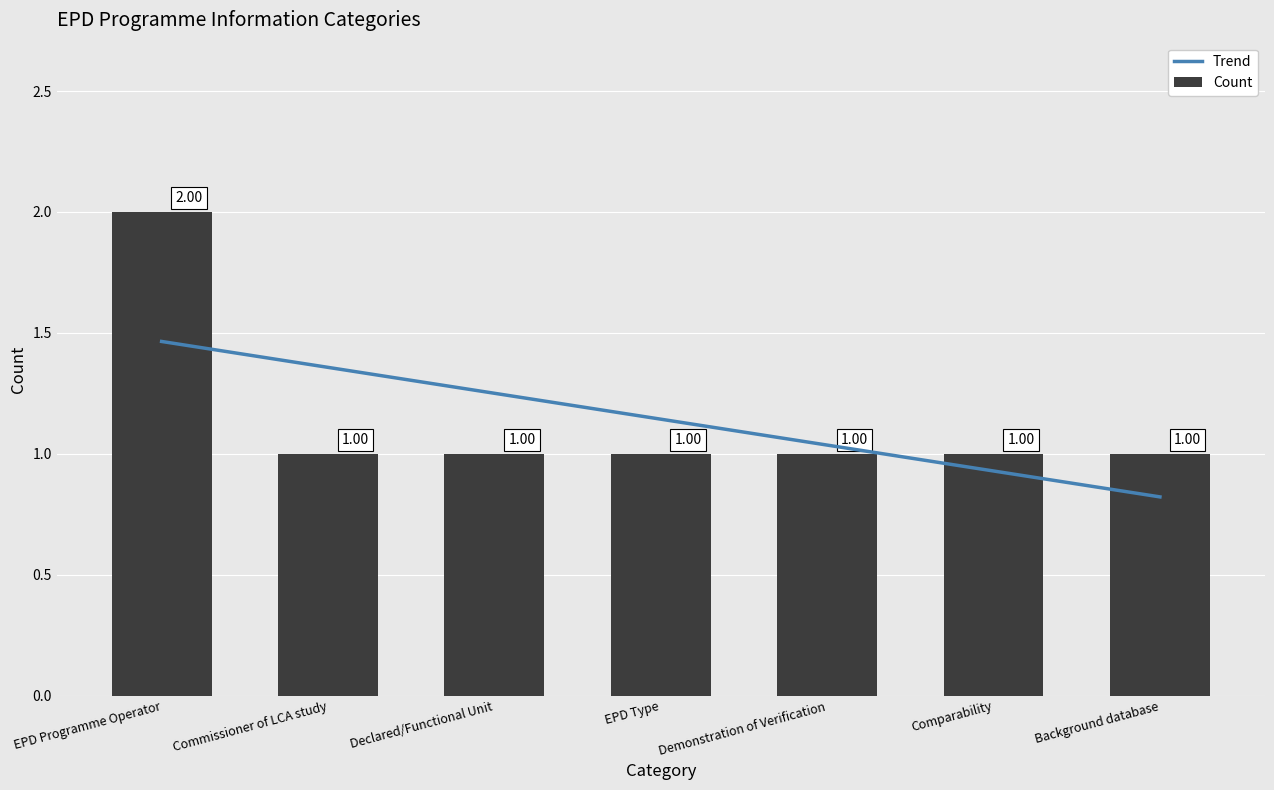

What is the smallest value displayed?

1